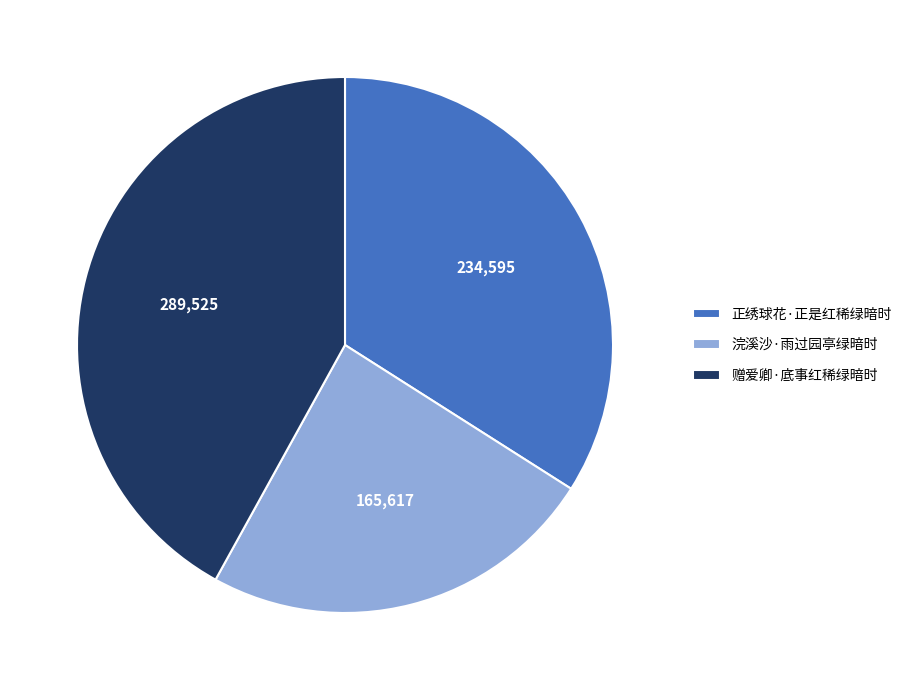

Does 赠爱卿·底事红稀绿暗时 represent more than half of the total?

No